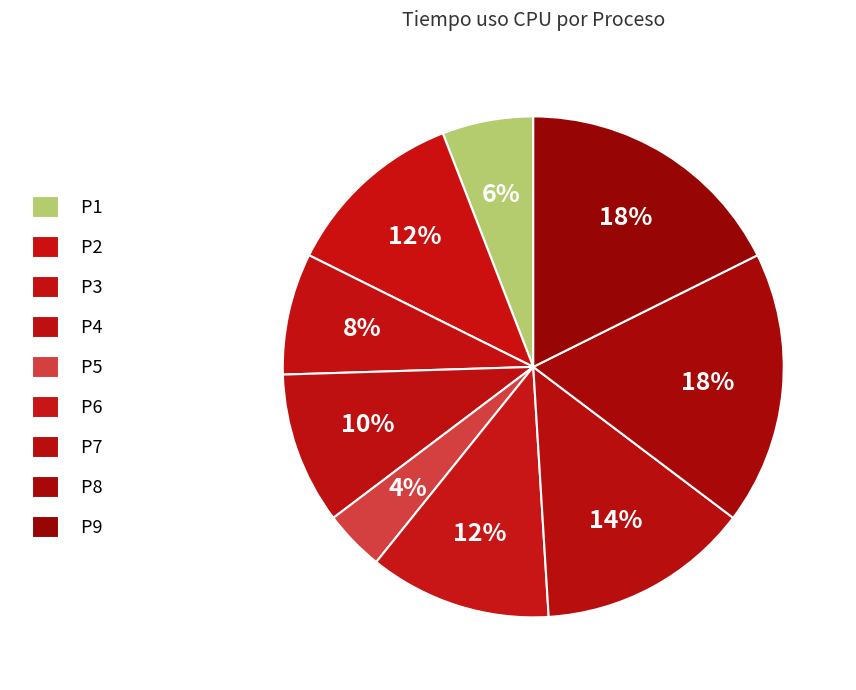

To the nearest percent, what is the difference between the largest and smallest slice percentages?

14%